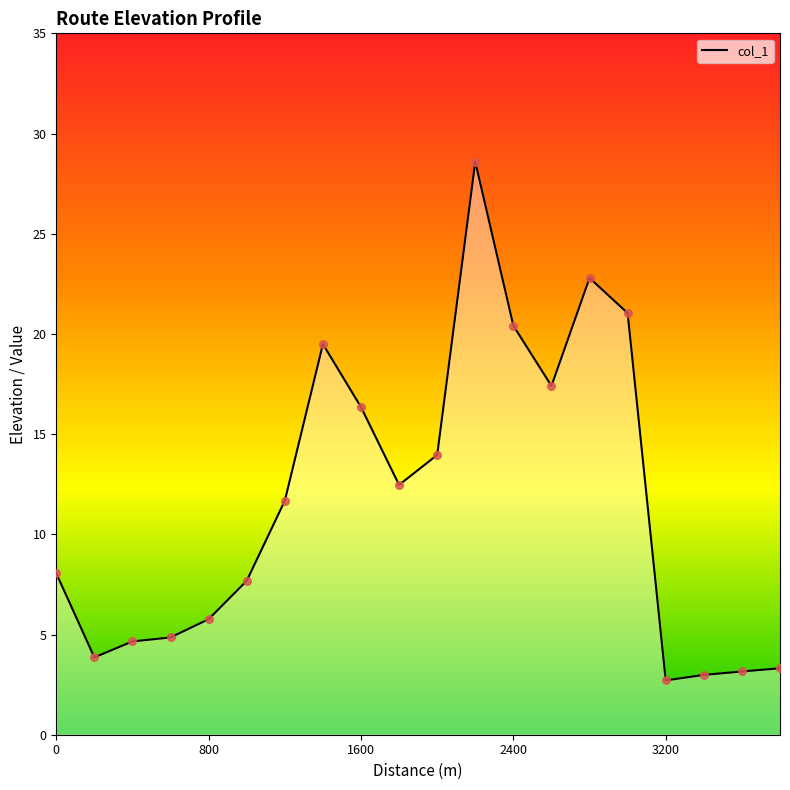

What is the maximum value shown in the chart?

28.6